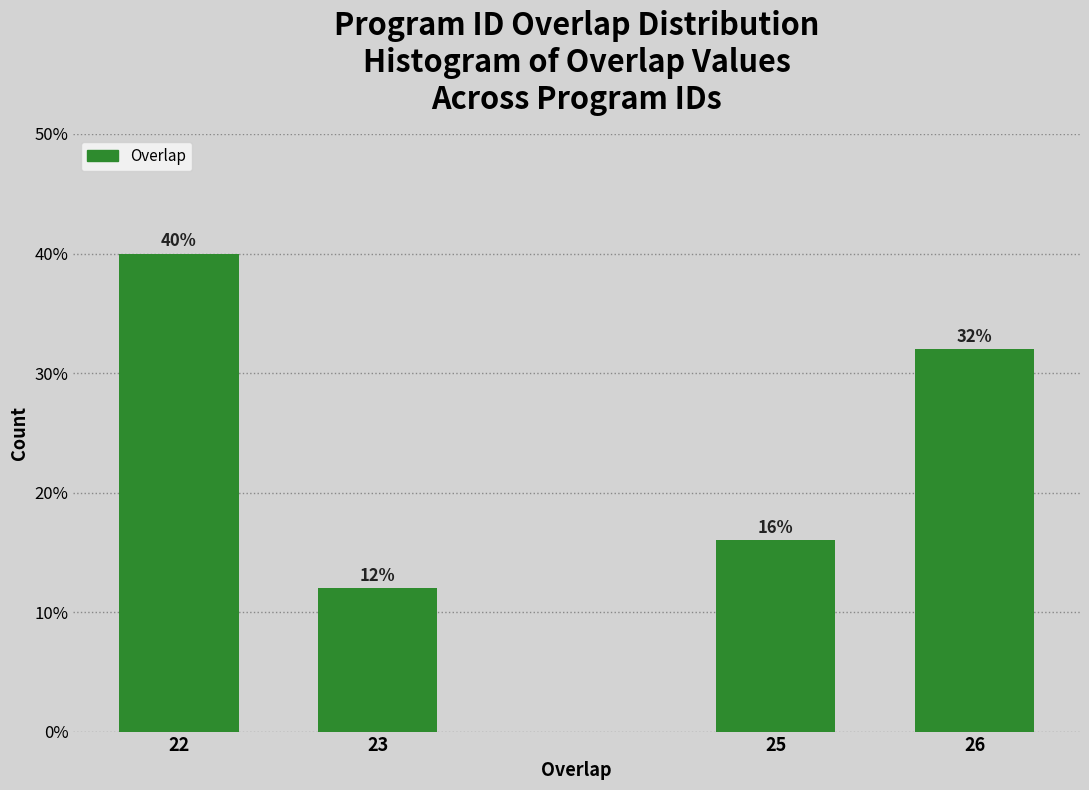

Reading left to right, what are all the values shown in this chart?

40	12	16	32